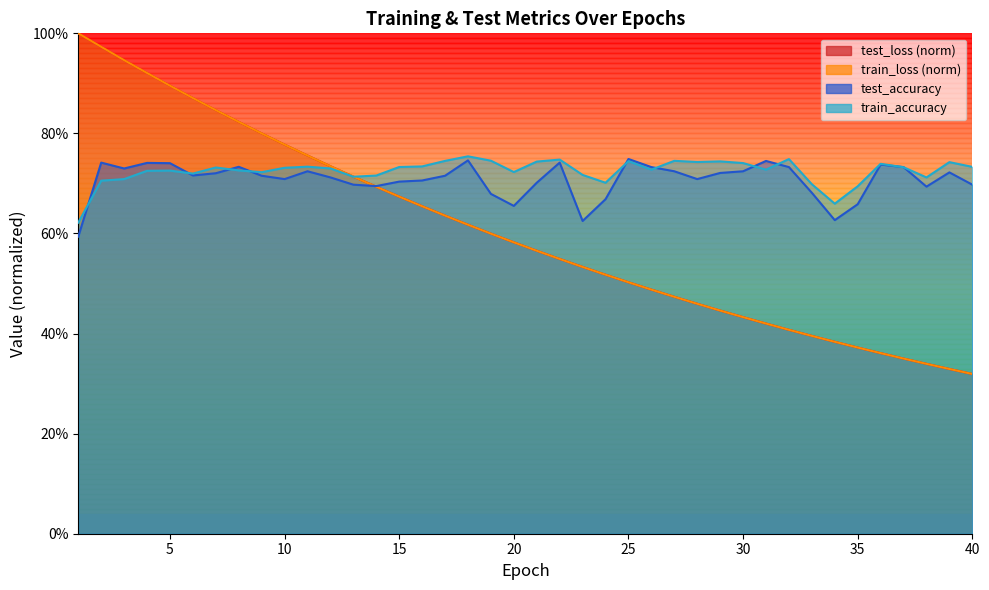

Rank the series at 40 from lowest to highest value.

train_loss, test_loss, test_accuracy, train_accuracy